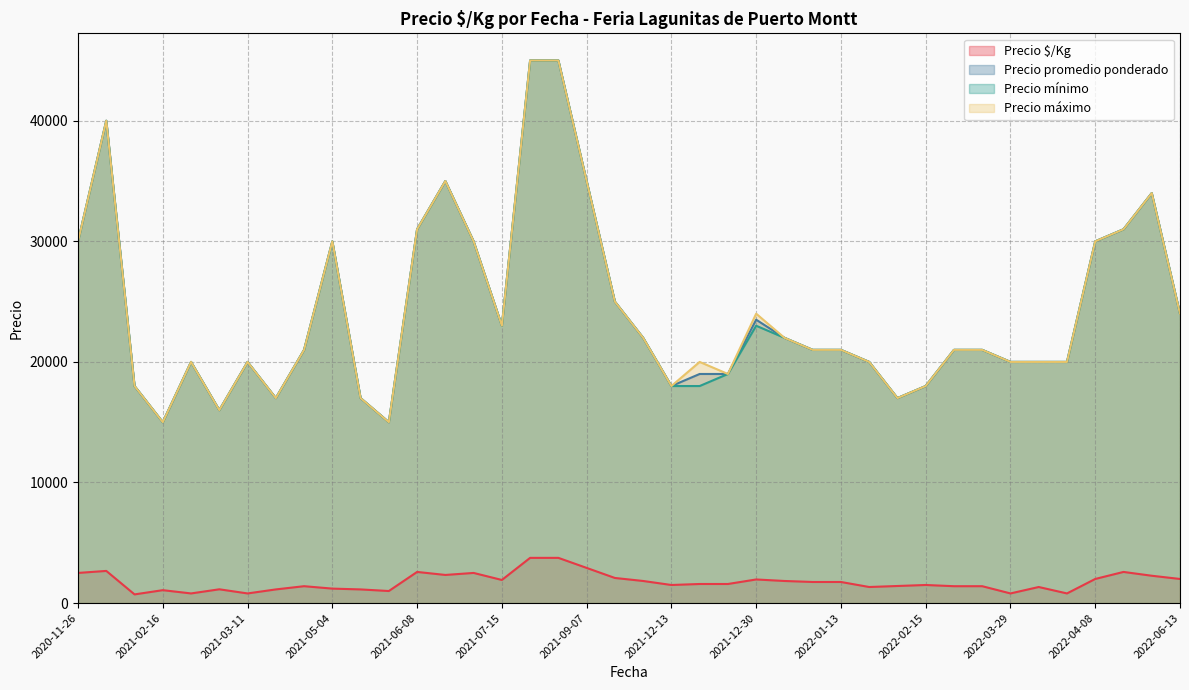

How many lines are shown in the chart?

4